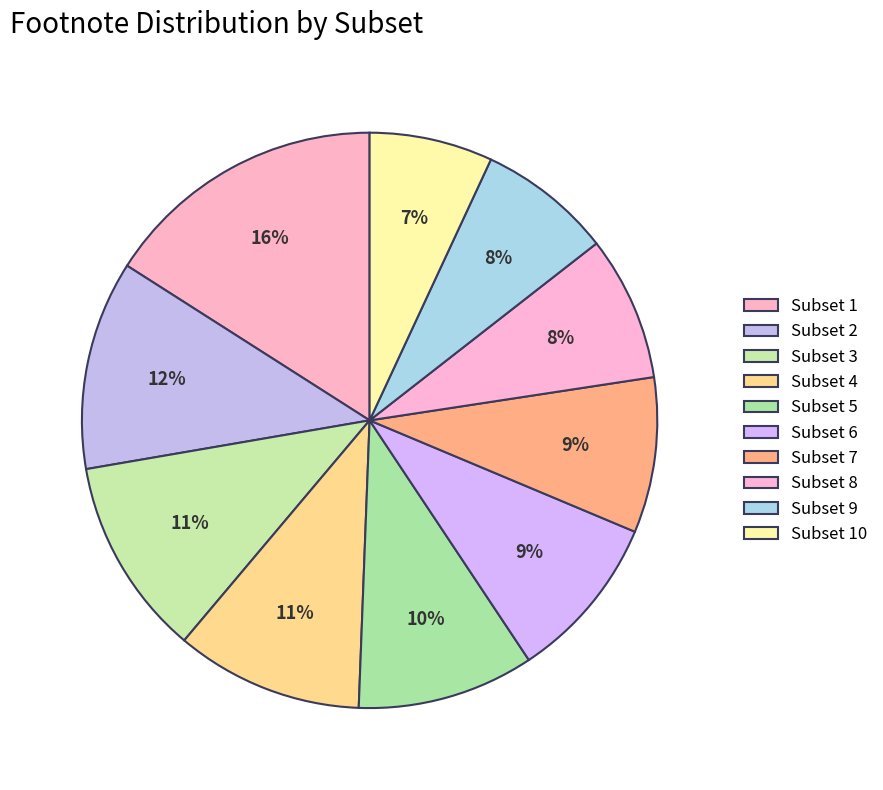

The Subset 1 slice represents 16% of the pie. True or false?

True